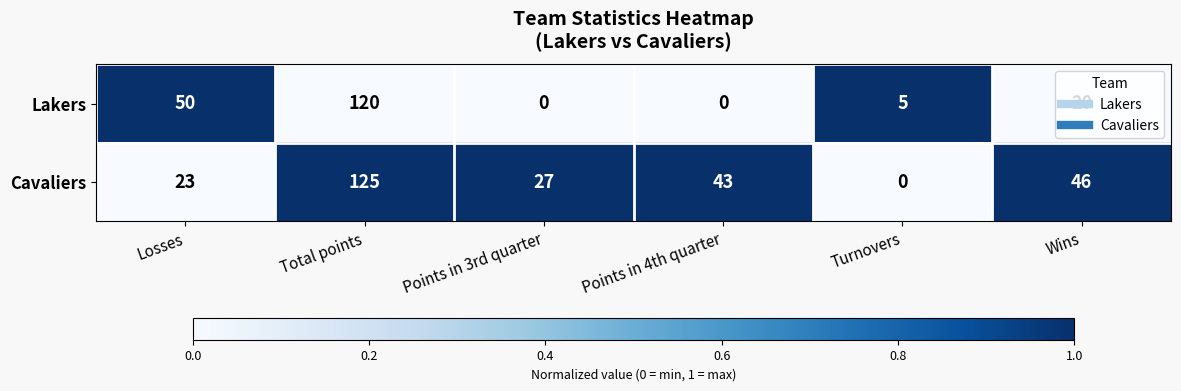

Rank the series by their maximum value, from lowest to highest.

Lakers, Cavaliers